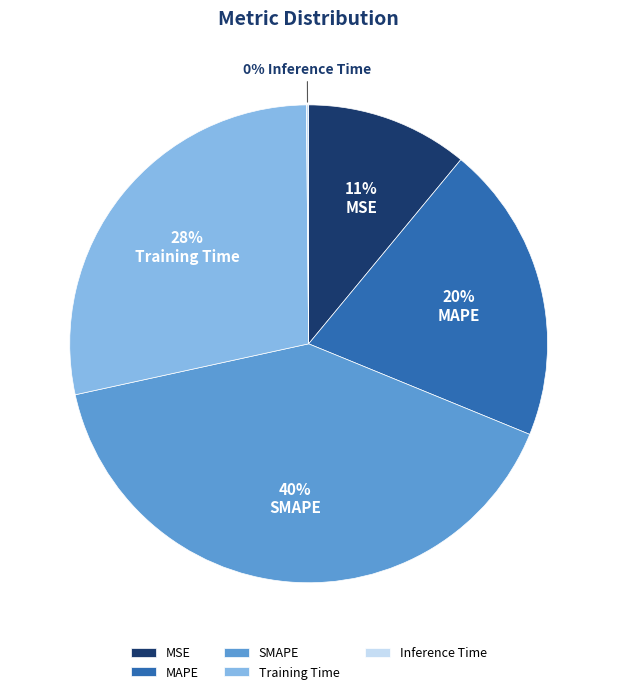

True or false: MAPE accounts for 20% of the total.

True